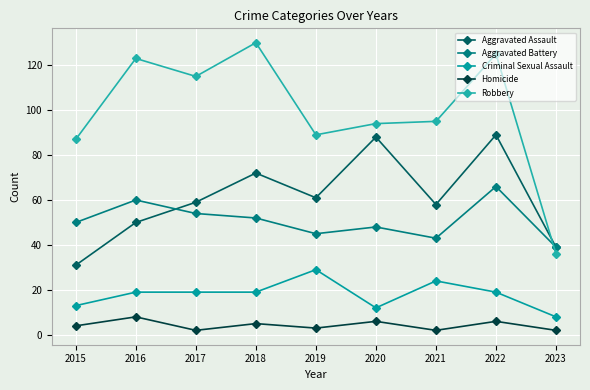

Between 2015 and 2017, which is larger?

2017